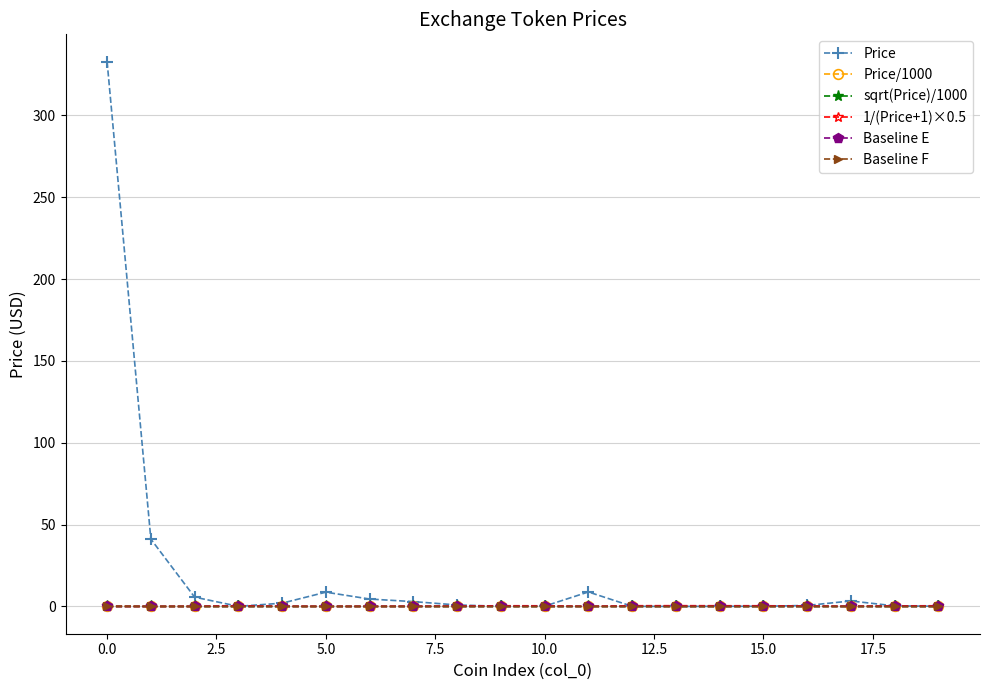

Which series ends up on top after the final intersection of Baseline E and Price/1000?

Baseline E